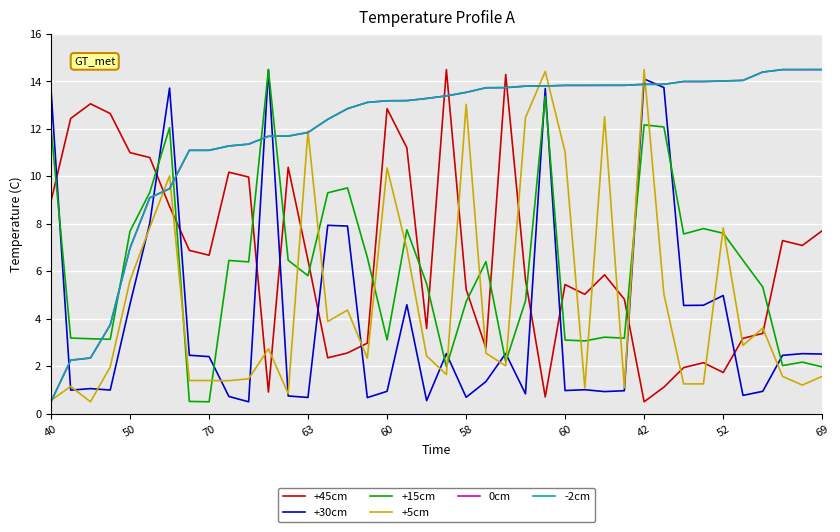

What is the maximum value shown in the chart?

14.5